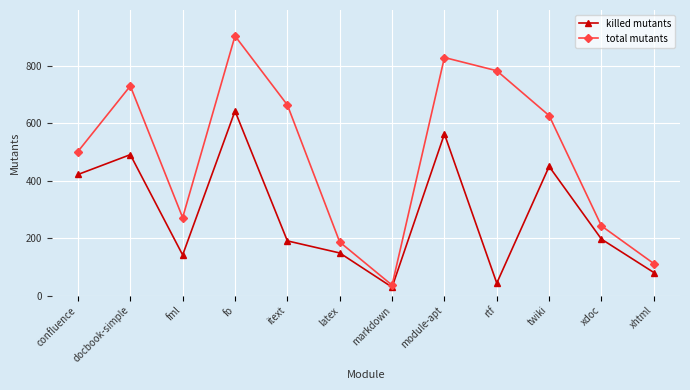

Which label corresponds to the smallest value in the chart?

markdown